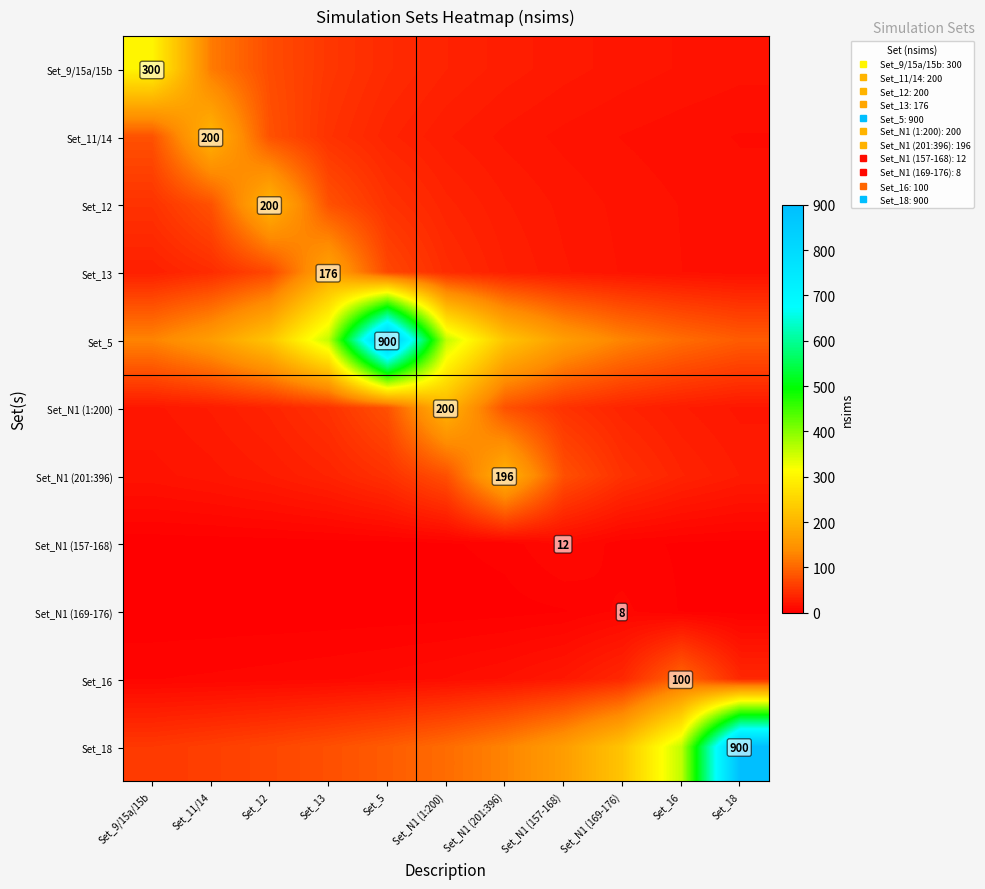

List the series in order of their peak value, lowest first.

Set_N1 (169-176), Set_N1 (157-168), Set_16, Set_13, Set_N1 (201:396), Set_11/14, Set_12, Set_N1 (1:200), Set_9/15a/15b, Set_5, Set_18